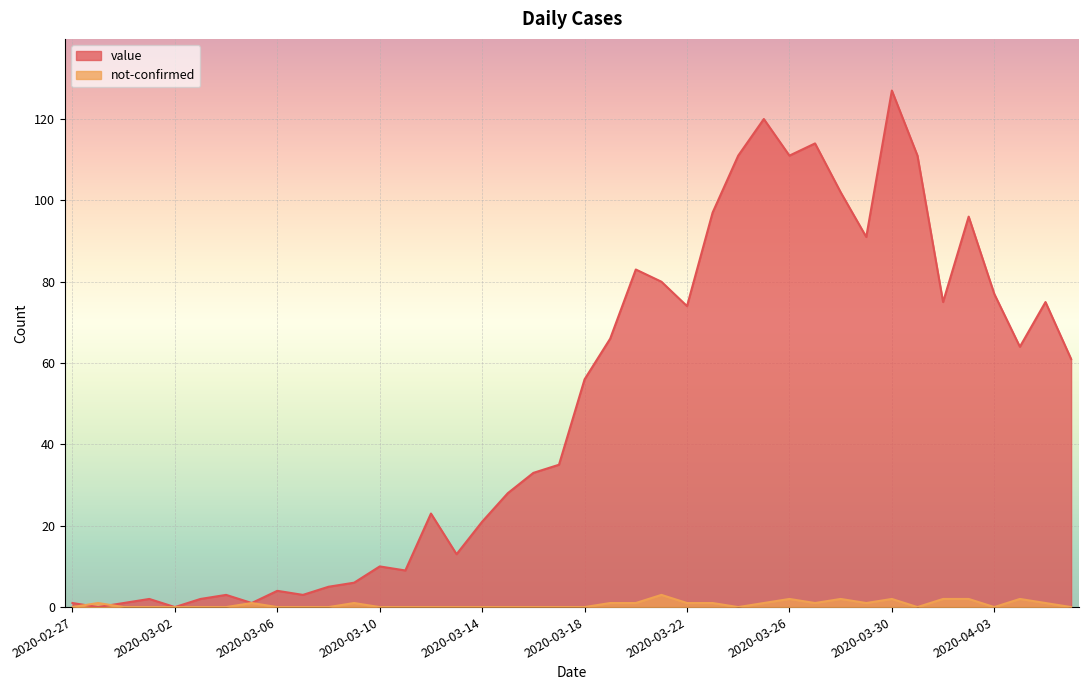

Reading left to right, what are all the values shown in this chart?

value: 2020-02-27=1	2020-02-28=0	2020-02-29=1	2020-03-01=2	2020-03-02=0	2020-03-03=2	2020-03-04=3	2020-03-05=1	2020-03-06=4	2020-03-07=3	2020-03-08=5	2020-03-09=6	2020-03-10=10	2020-03-11=9	2020-03-12=23	2020-03-13=13	2020-03-14=21	2020-03-15=28	2020-03-16=33	2020-03-17=35	2020-03-18=56	2020-03-19=66	2020-03-20=83	2020-03-21=80	2020-03-22=74	2020-03-23=97	2020-03-24=111	2020-03-25=120	2020-03-26=111	2020-03-27=114	2020-03-28=102	2020-03-29=91	2020-03-30=127	2020-03-31=111	2020-04-01=75	2020-04-02=96	2020-04-03=77	2020-04-04=64	2020-04-05=75	2020-04-06=61
not-confirmed: 2020-02-27=0	2020-02-28=1	2020-02-29=0	2020-03-01=0	2020-03-02=0	2020-03-03=0	2020-03-04=0	2020-03-05=1	2020-03-06=0	2020-03-07=0	2020-03-08=0	2020-03-09=1	2020-03-10=0	2020-03-11=0	2020-03-12=0	2020-03-13=0	2020-03-14=0	2020-03-15=0	2020-03-16=0	2020-03-17=0	2020-03-18=0	2020-03-19=1	2020-03-20=1	2020-03-21=3	2020-03-22=1	2020-03-23=1	2020-03-24=0	2020-03-25=1	2020-03-26=2	2020-03-27=1	2020-03-28=2	2020-03-29=1	2020-03-30=2	2020-03-31=0	2020-04-01=2	2020-04-02=2	2020-04-03=0	2020-04-04=2	2020-04-05=1	2020-04-06=0